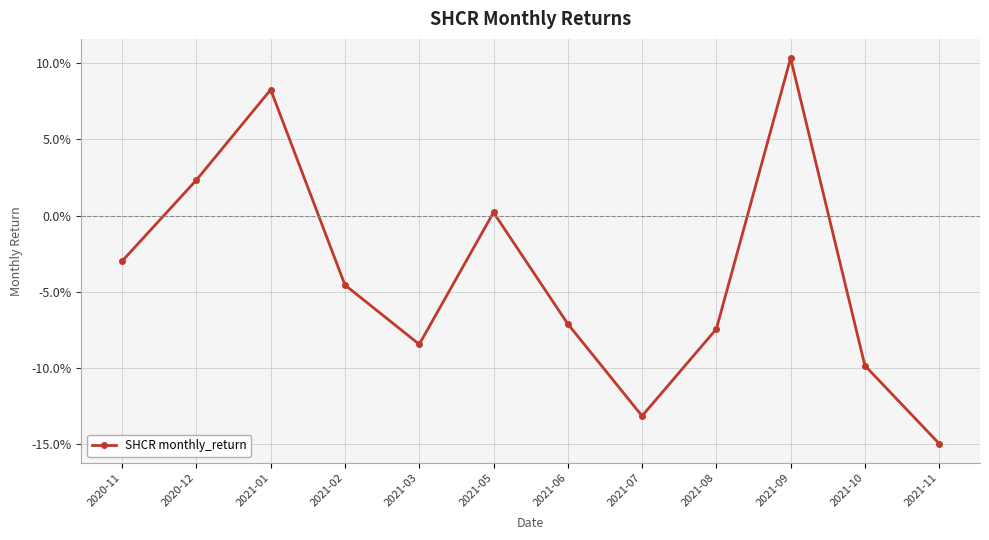

What is the difference between the values at 2021-03 and 2020-11?

0.1